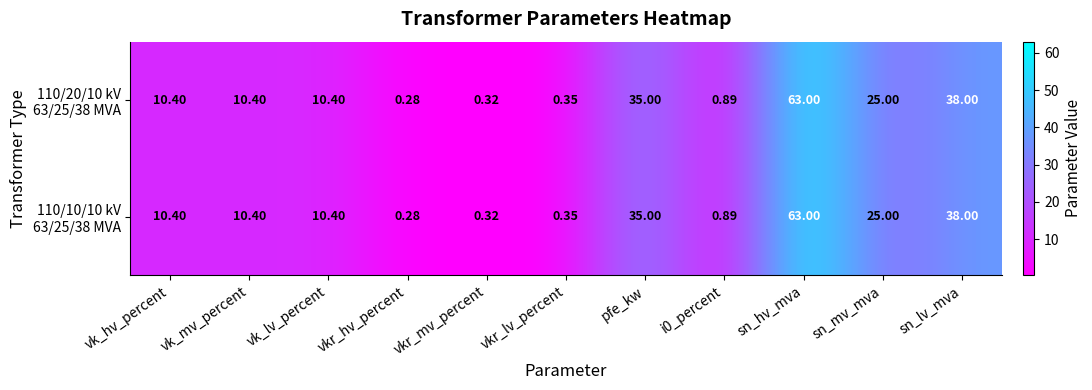

At which category is the sum across all series the highest?

sn_hv_mva